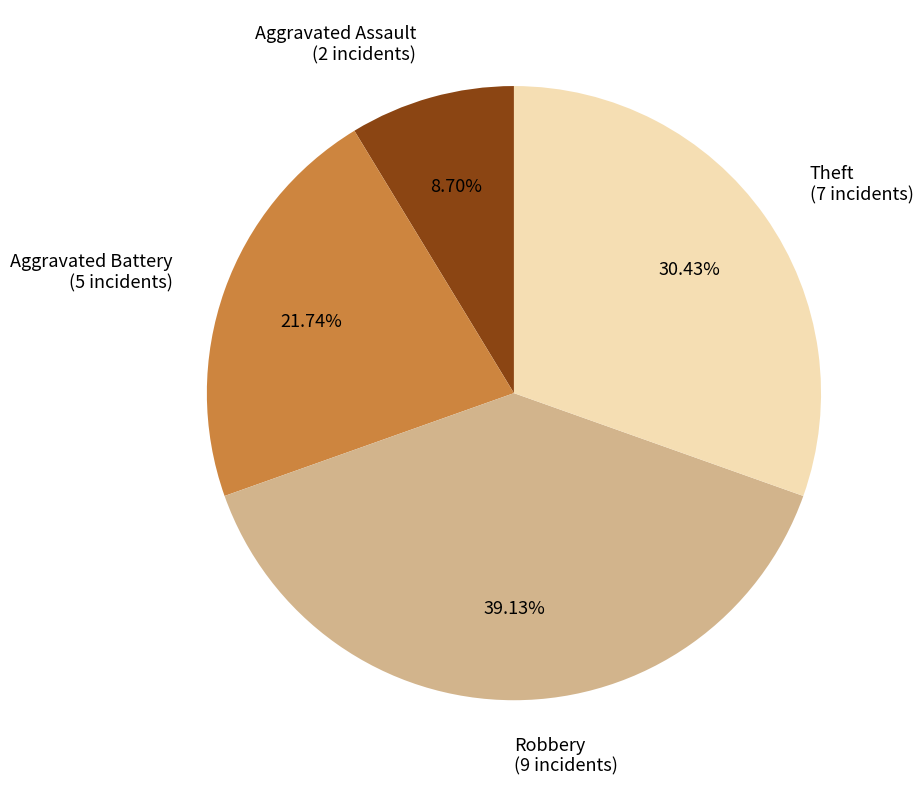

Between Aggravated Battery and Theft, which is larger?

Theft